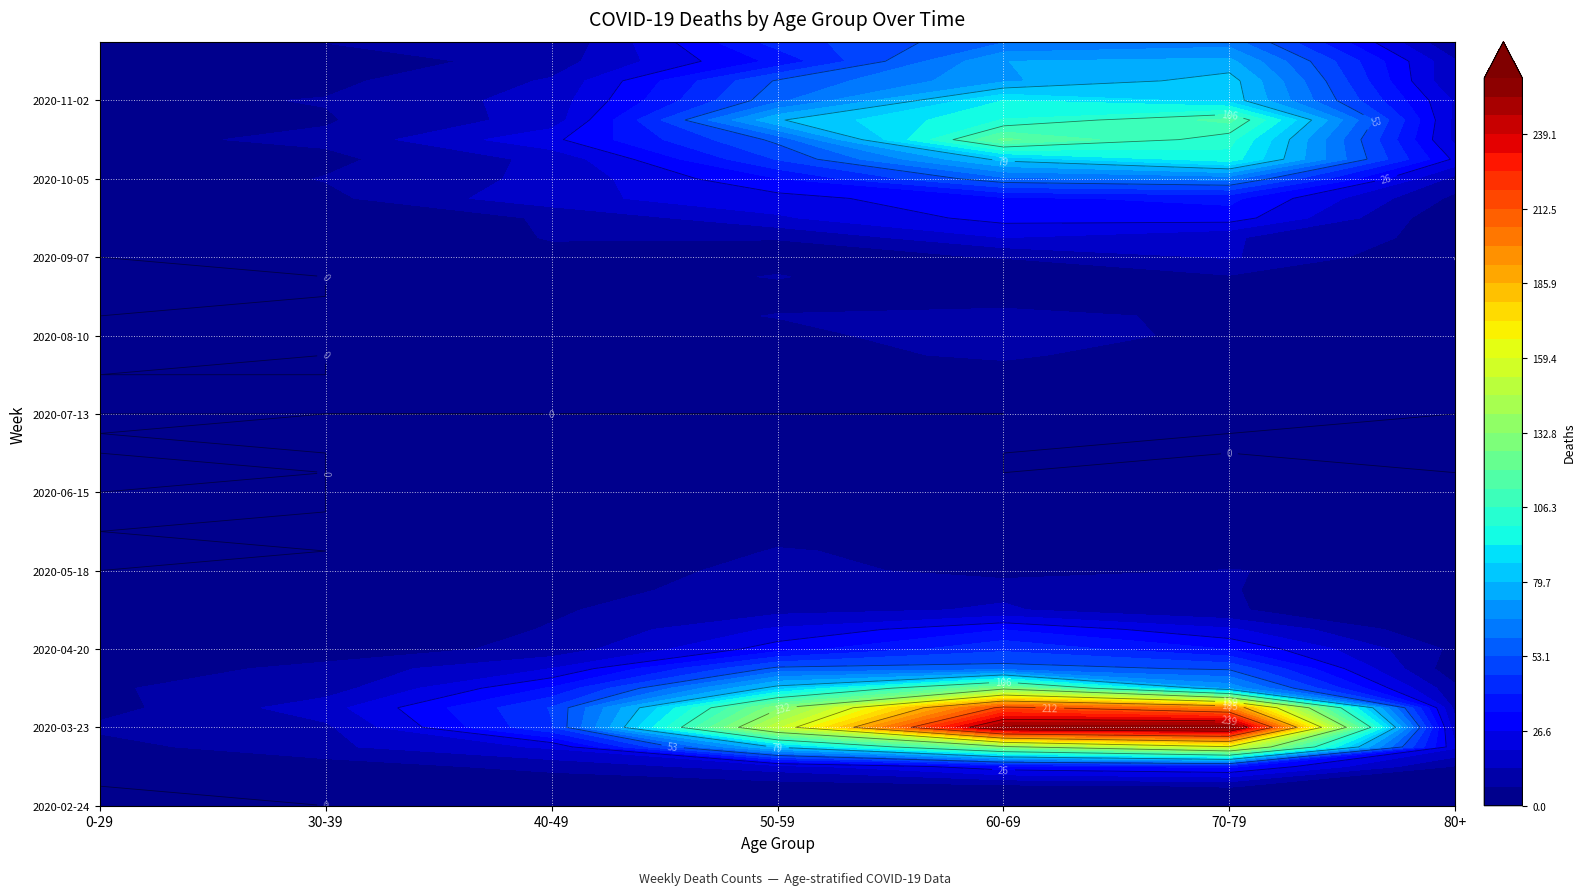

The value of 2020-06-08 at 4 is 3. True or false?

True